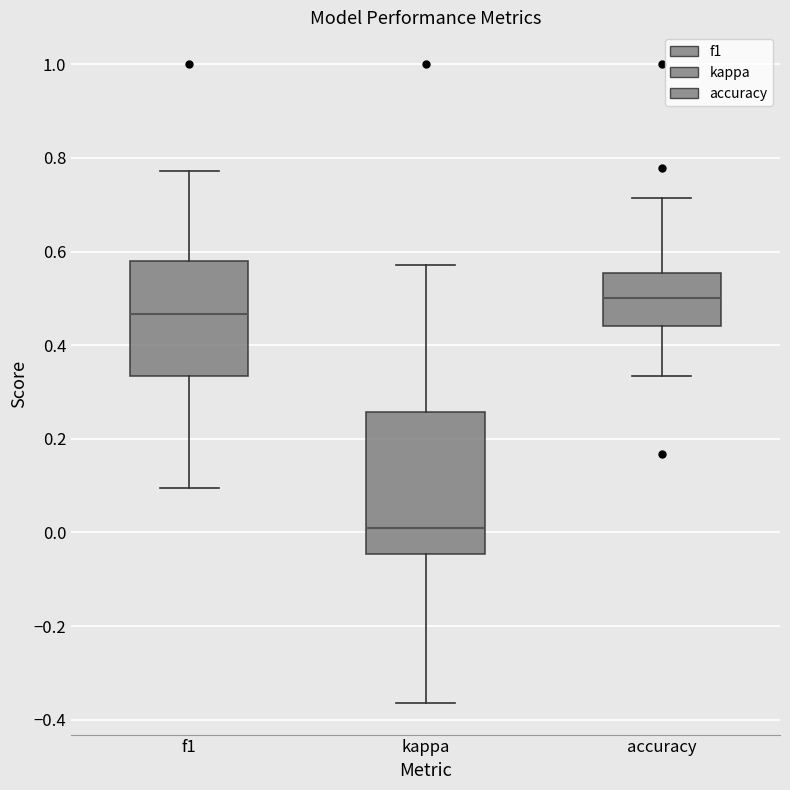

Where does the median line of the box for f1 sit on the y-axis? The values are not printed on the chart, so give them approximately, as read against the axis.

0.46